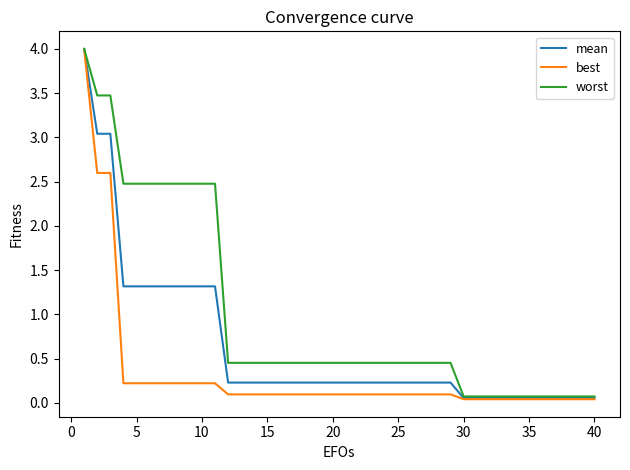

Which series has the widest spread of values?

best